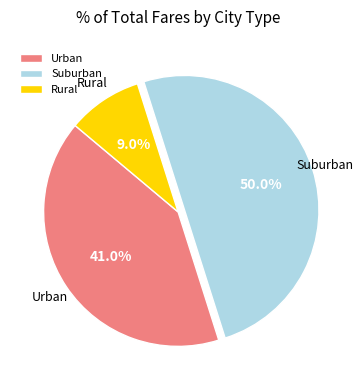

Does Rural account for over 50% of the chart?

No